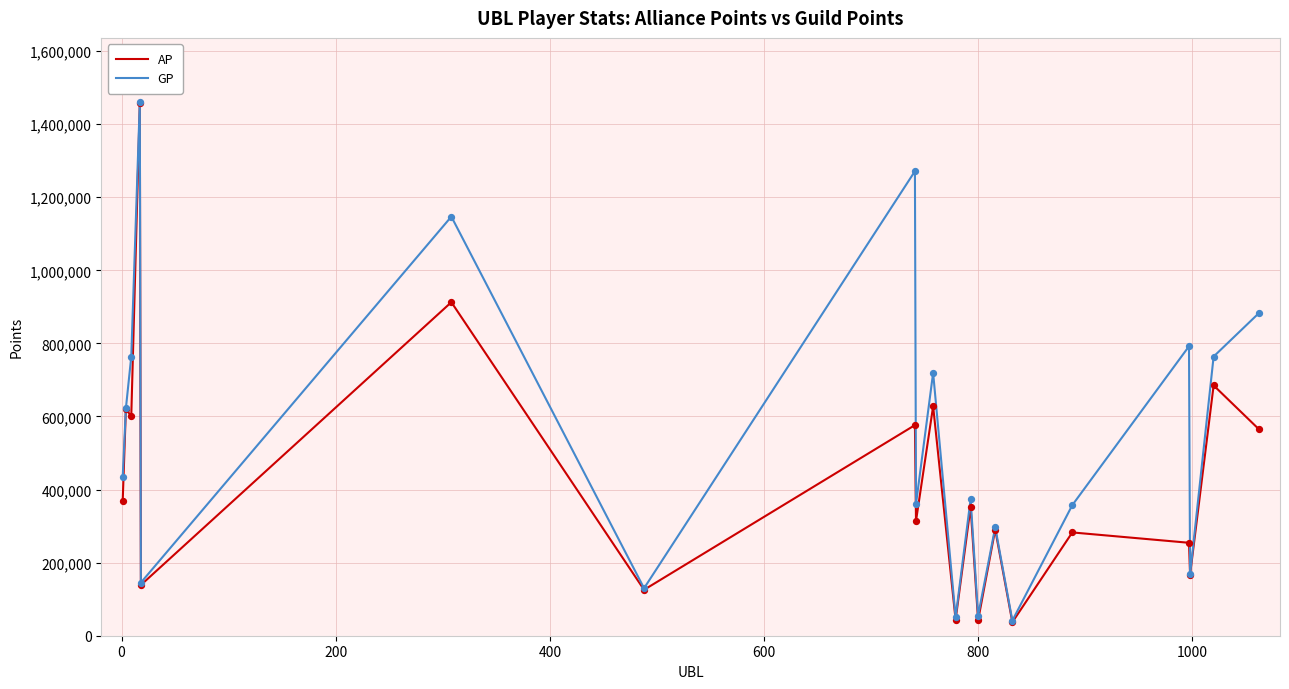

Which series has the largest range (max minus min)?

AP